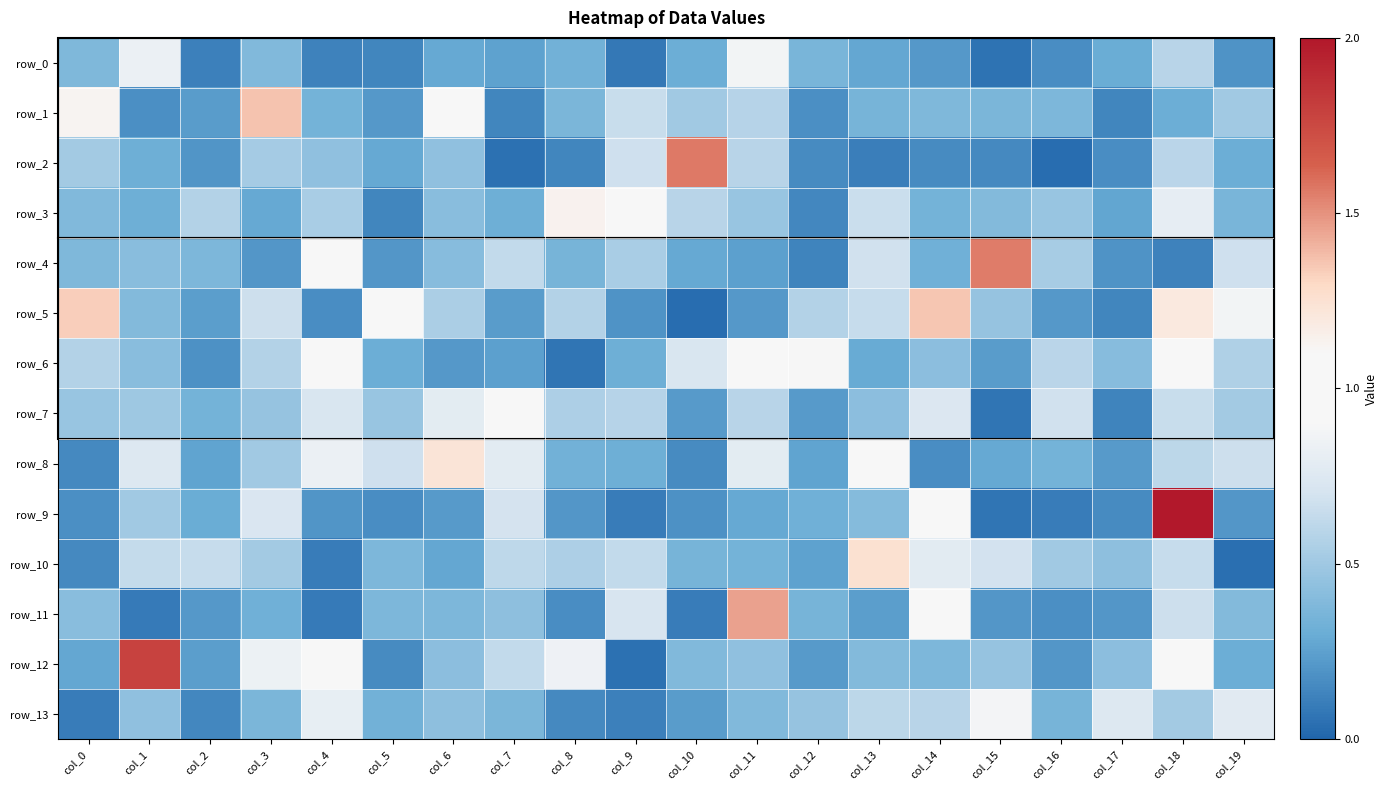

Is the value of row_6 at col_19 greater than the value of row_9 at col_12?

Yes